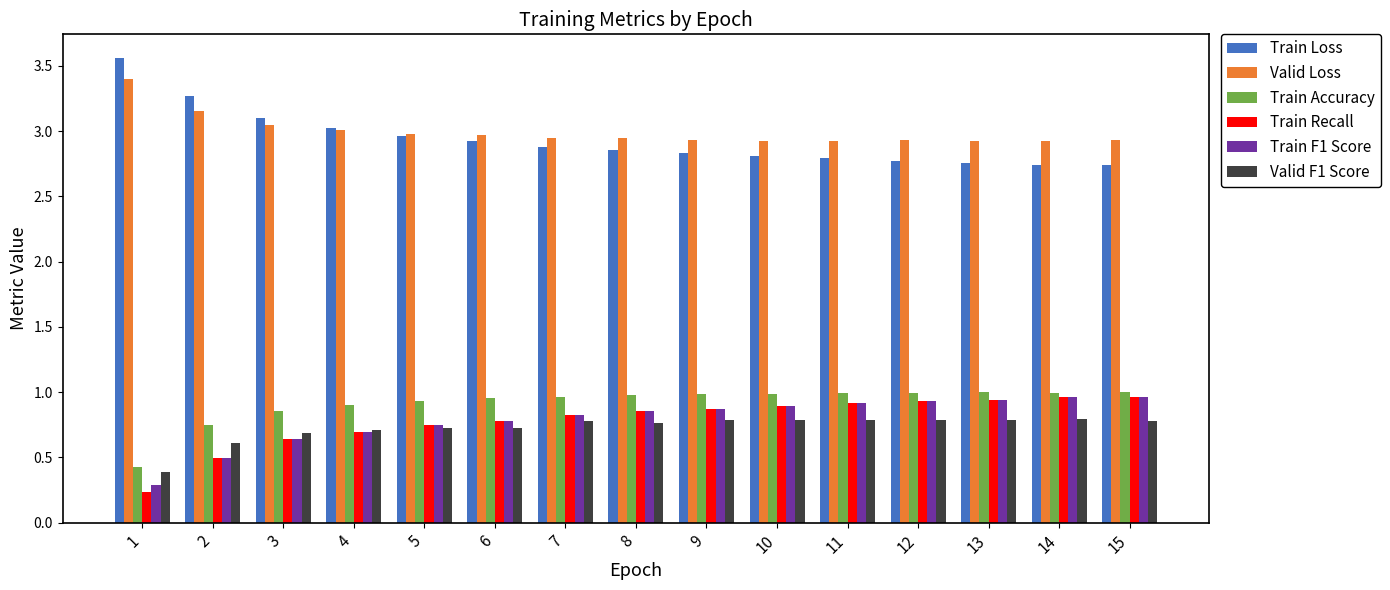

What is the total value across all series at 3?

9.0